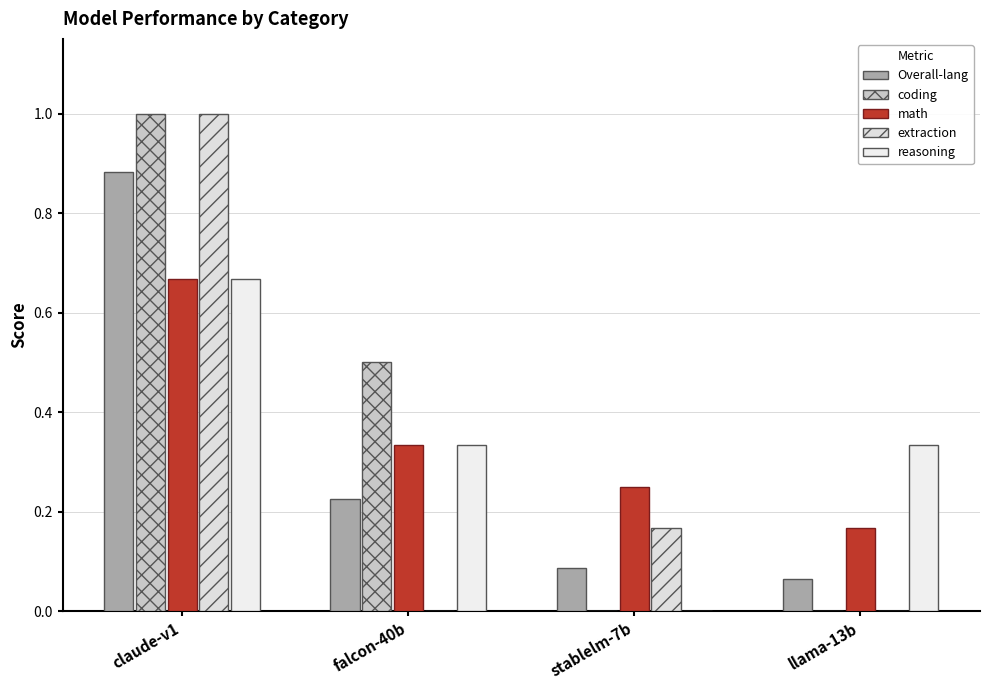

Reading left to right, extract all data points from this chart.

Overall-lang: 0.9	0.2	0.1	0.1
coding: 1.0	0.5	0.0	0.0
math: 0.7	0.3	0.2	0.2
extraction: 1.0	0.0	0.2	0.0
reasoning: 0.7	0.3	0.0	0.3